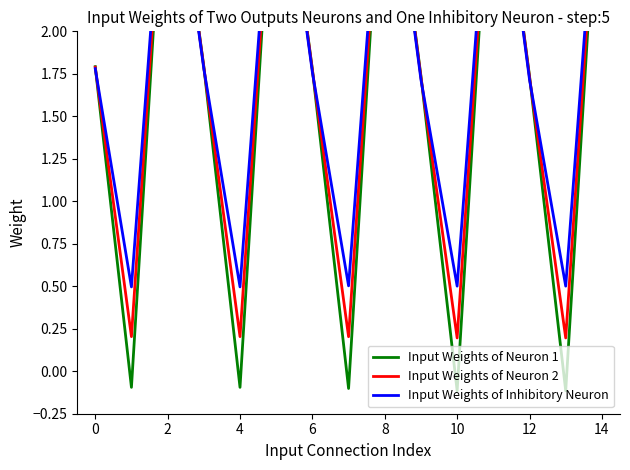

The value of Input Weights of Inhibitory Neuron at 8 is 5.4. True or false?

False